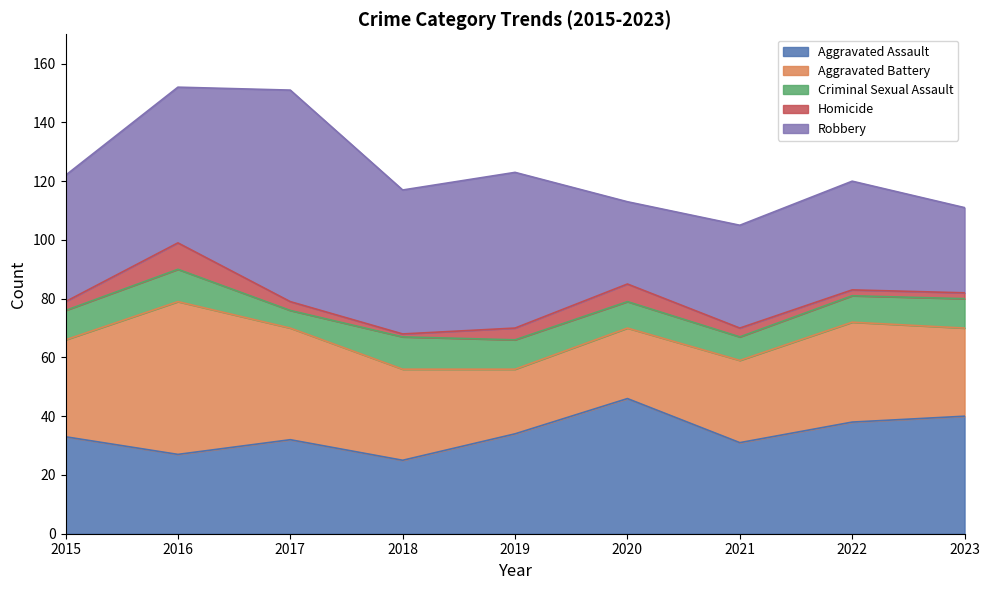

What value does the Homicide series have at 2017?

3